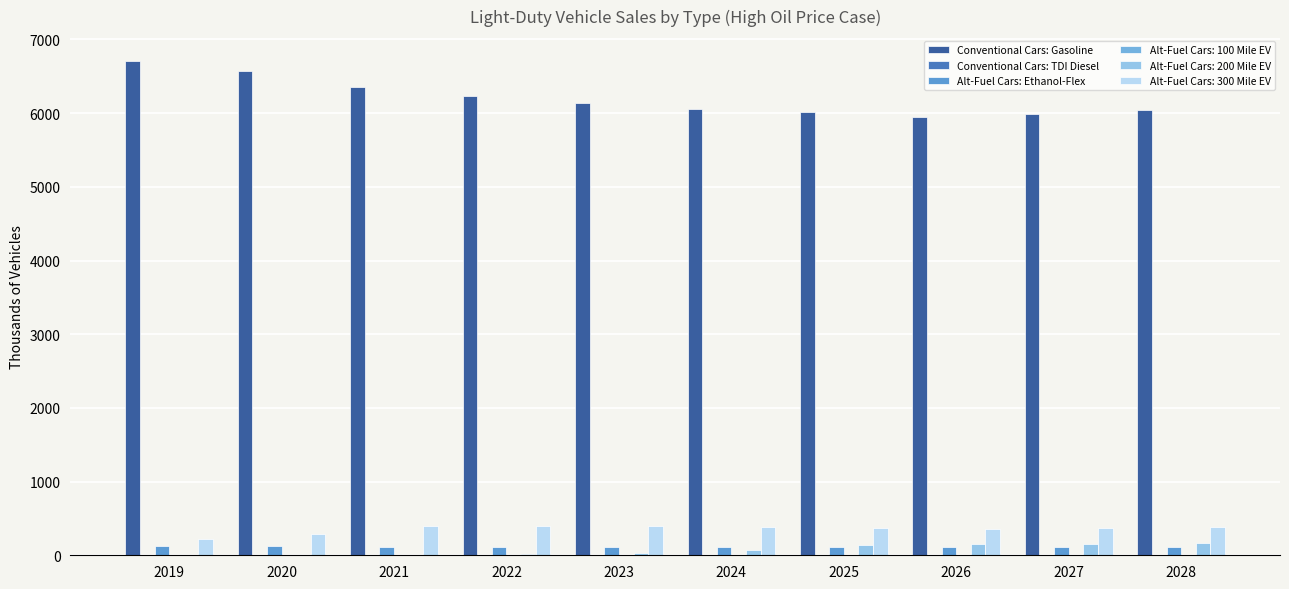

Is it true that Conventional Cars: Gasoline equals 6009.2 at 2025?

True